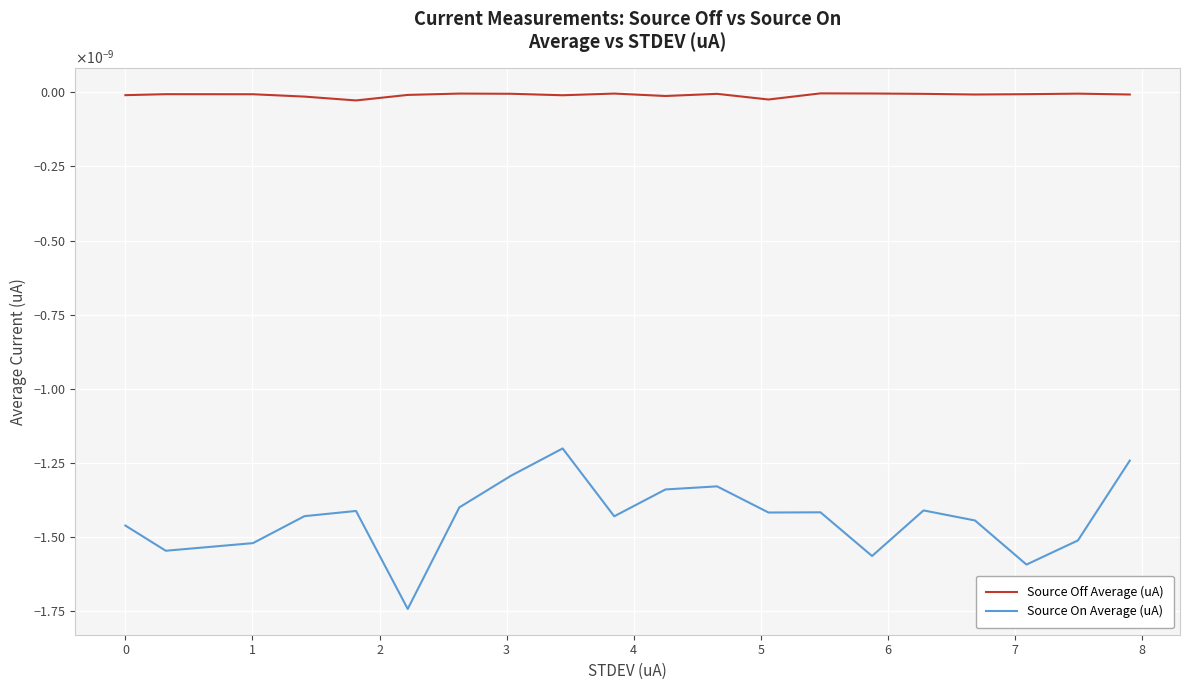

Which series has the largest range (max minus min)?

Source On Average (uA)